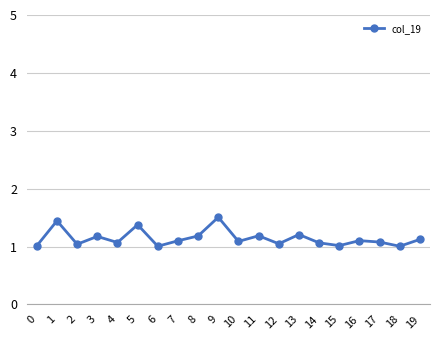

True or false: the data has more than 1 interior local peaks.

True